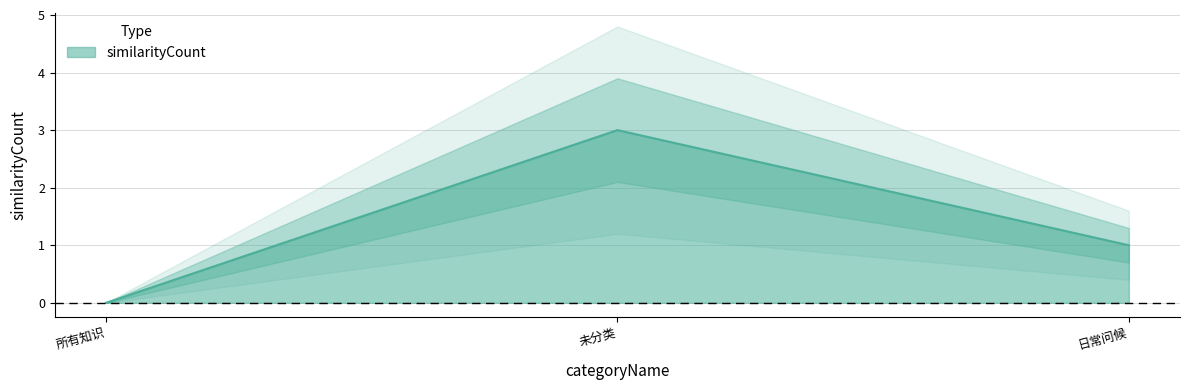

What is the label of the 1st point from the right?

日常问候